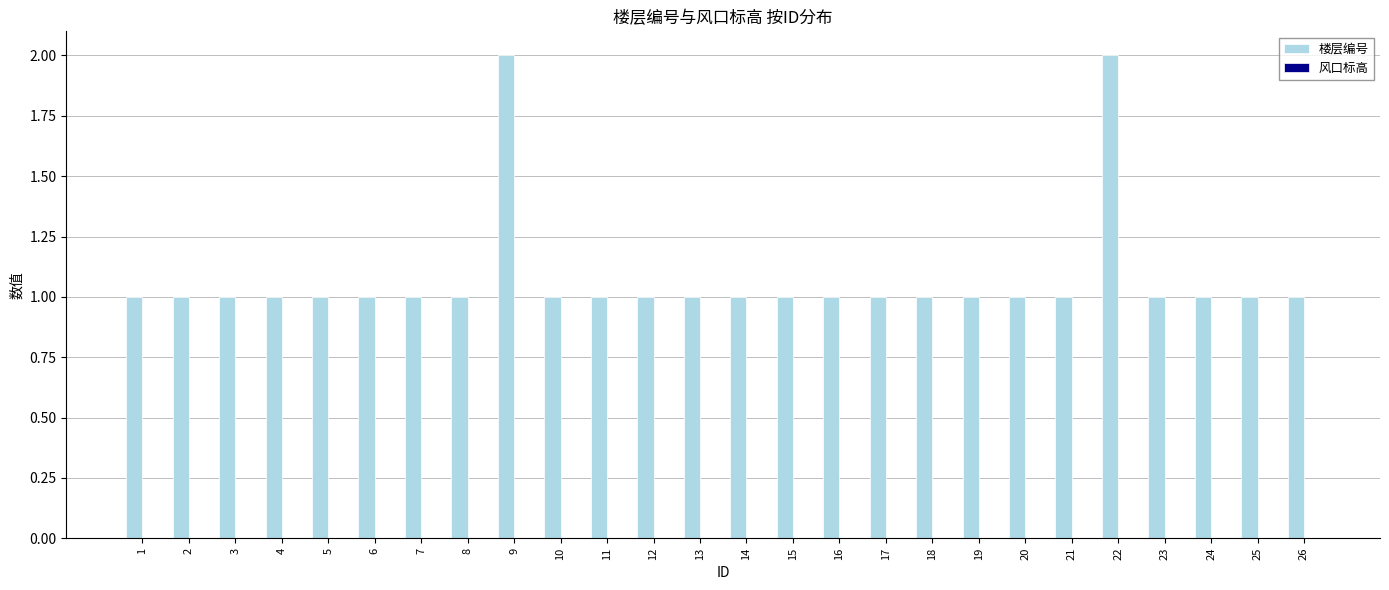

What is the sum of the values at 14 and 22?

3